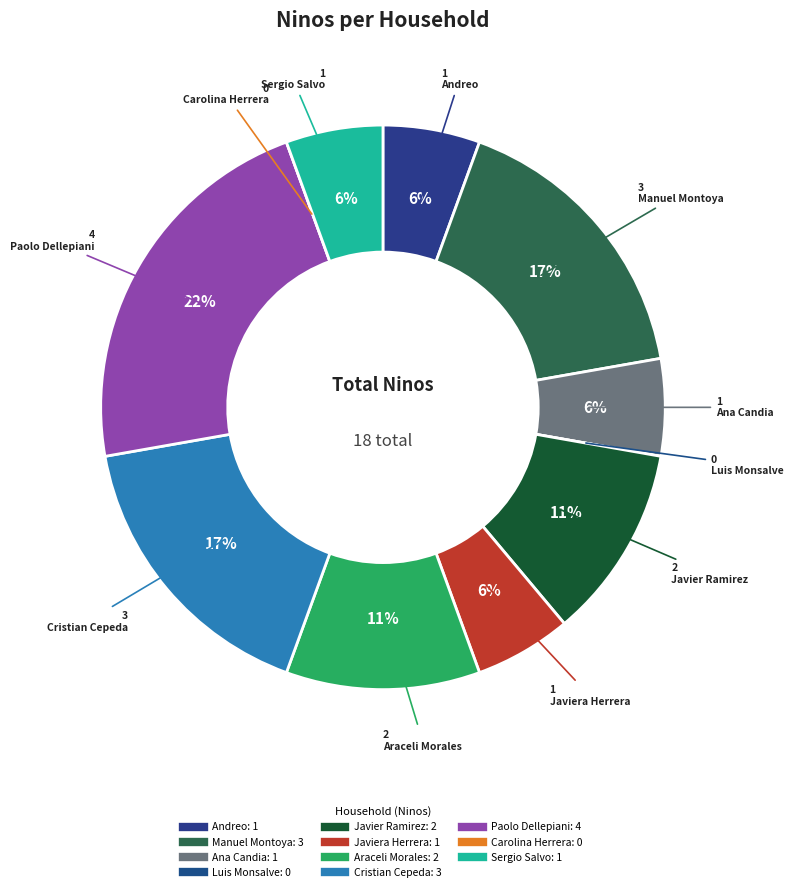

Which slice is the smallest?

Luis Monsalve